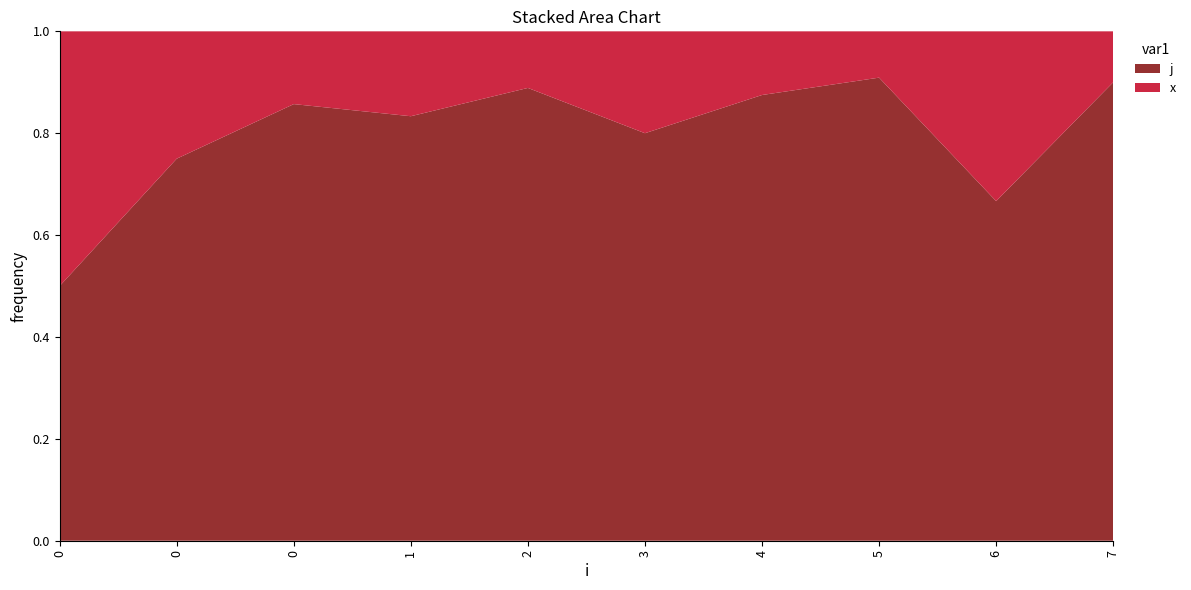

Reading right to left, what are all the values shown in this chart?

j: 7=9	6=2	5=10	4=7	3=4	2=8	1=5	0=6	0=3	0=1
x: 7=1	6=1	5=1	4=1	3=1	2=1	1=1	0=1	0=1	0=1